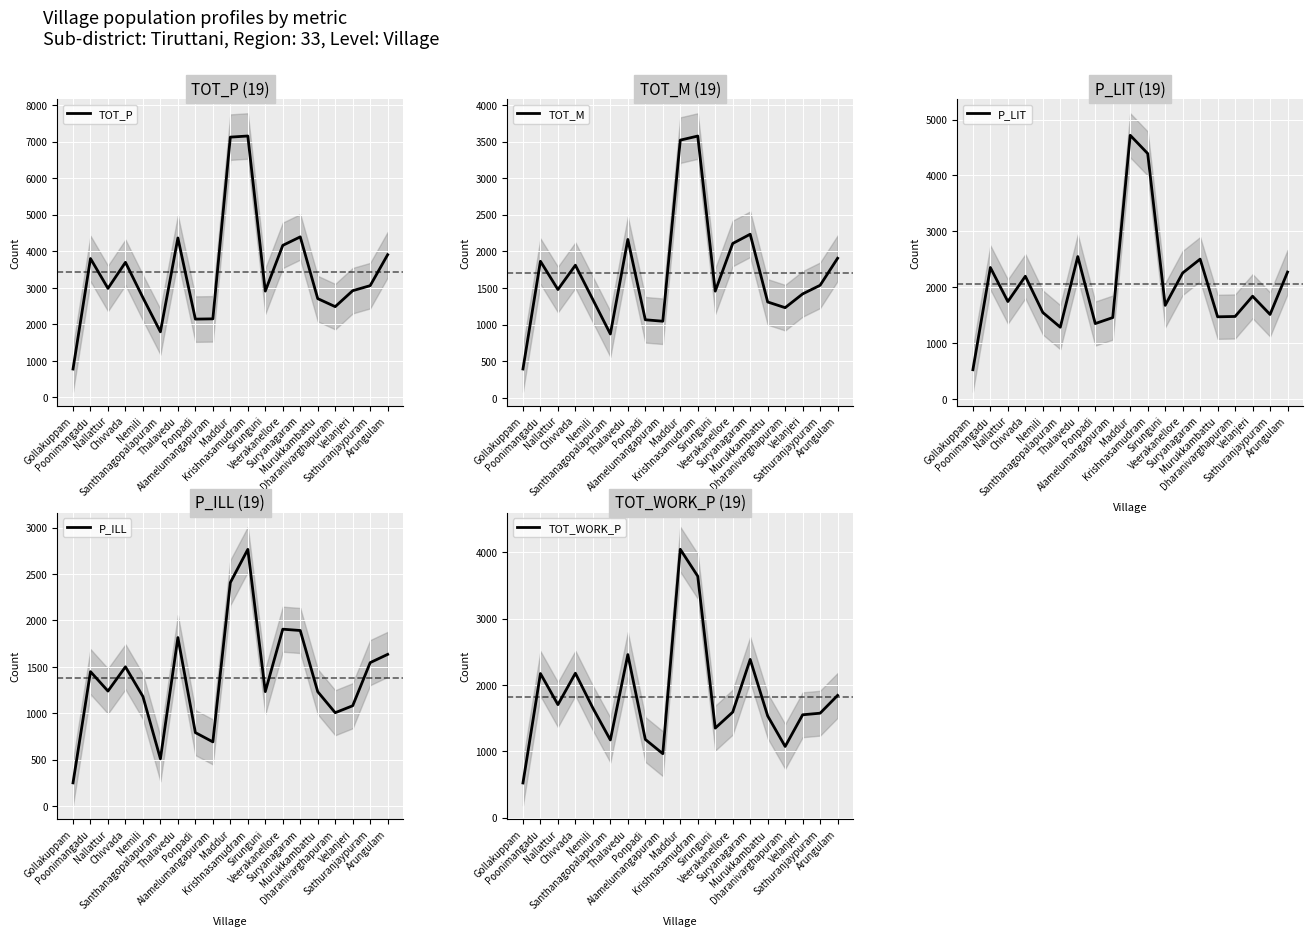

Between Alamelumangapuram and Ponpadi, which is larger?

Alamelumangapuram